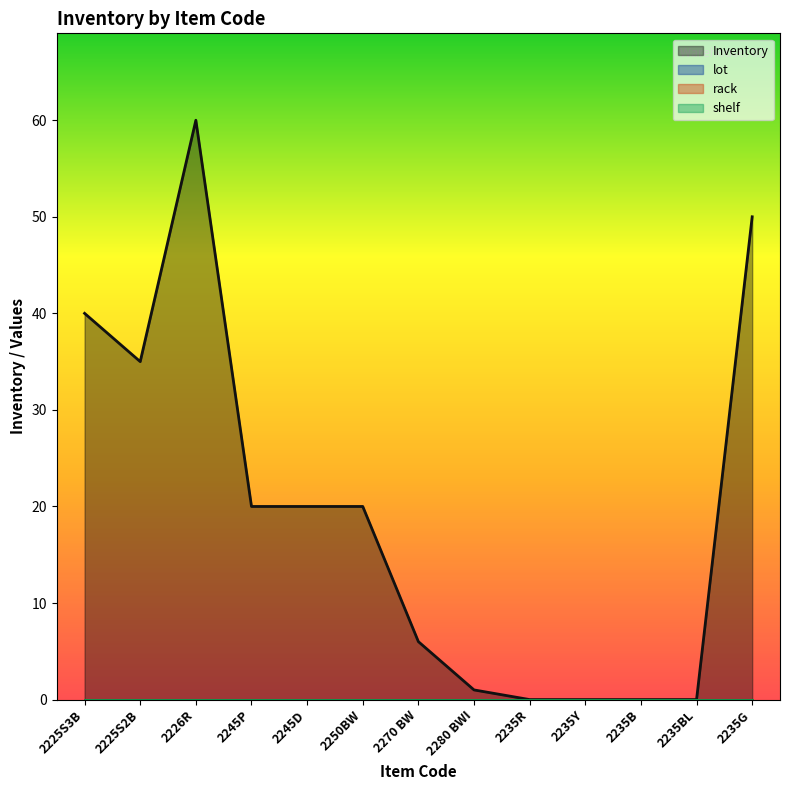

Reading left to right, list all the values displayed in this chart.

Inventory: 40	35	60	20	20	20	6	1	0	0	0	0	50
lot: 0	0	0	0	0	0	0	0	0	0	0	0	0
rack: 0	0	0	0	0	0	0	0	0	0	0	0	0
shelf: 0	0	0	0	0	0	0	0	0	0	0	0	0